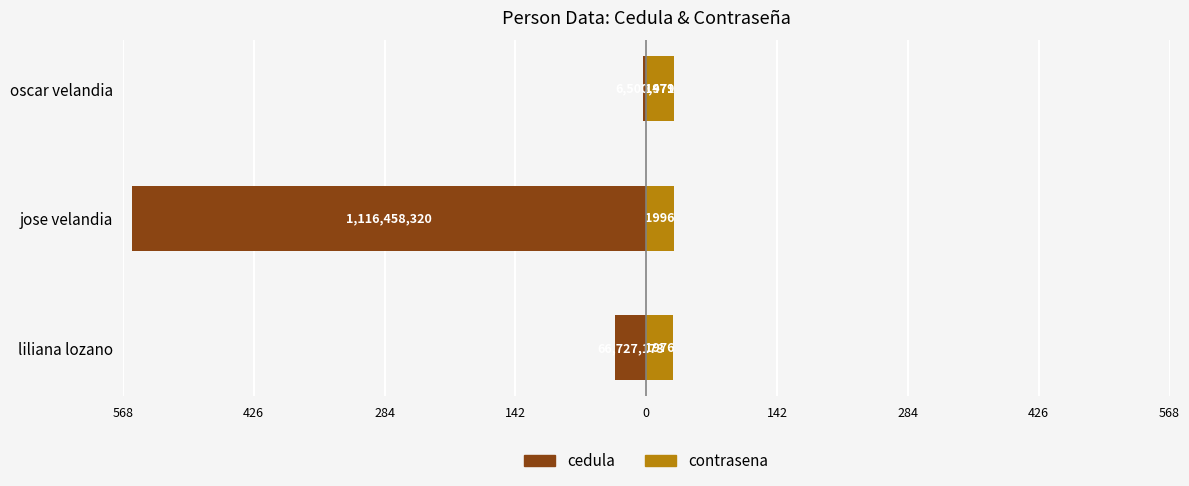

At how many categories does at least one series exceed -491?

3